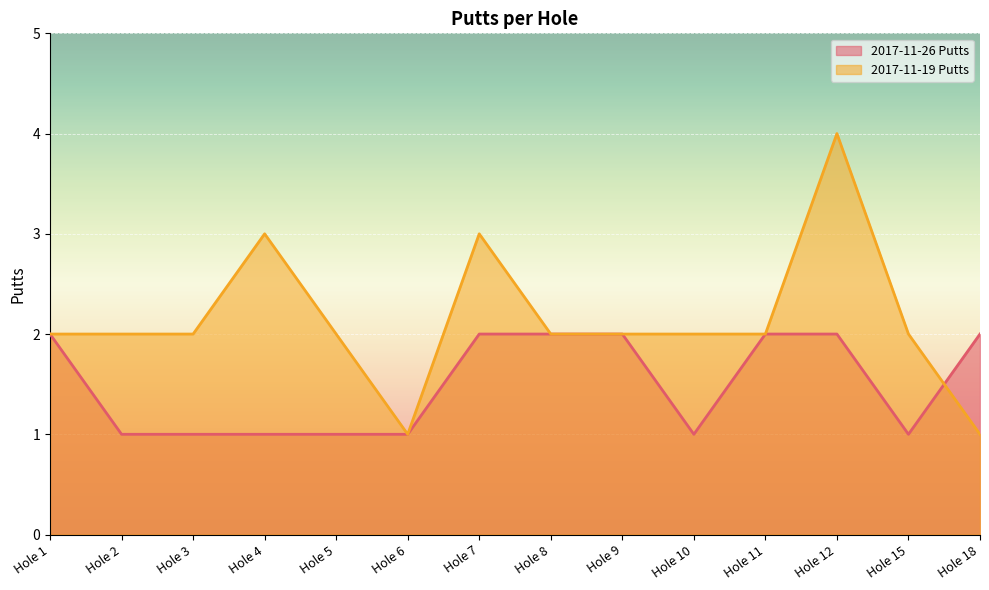

What is the maximum value shown in the chart?

4